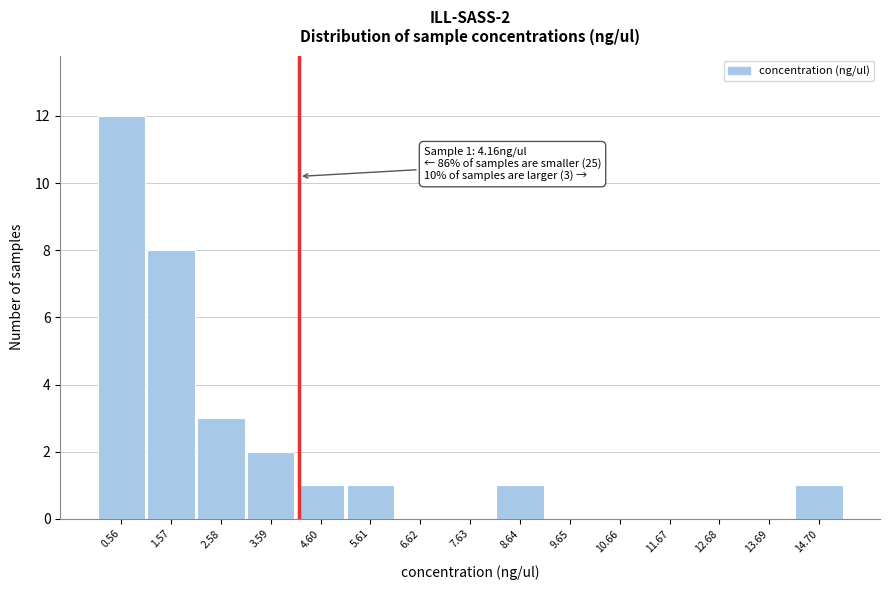

Over which range of the x-axis is the bar tallest?

0.0 to 1.0